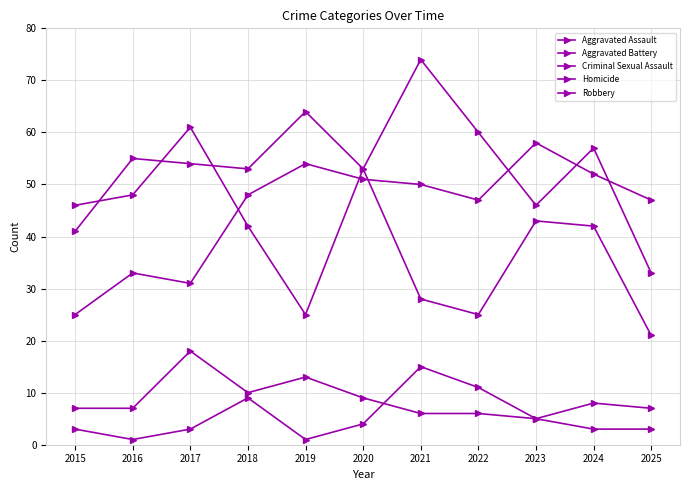

What is the difference between the Homicide values at 2021 and 2024?

12